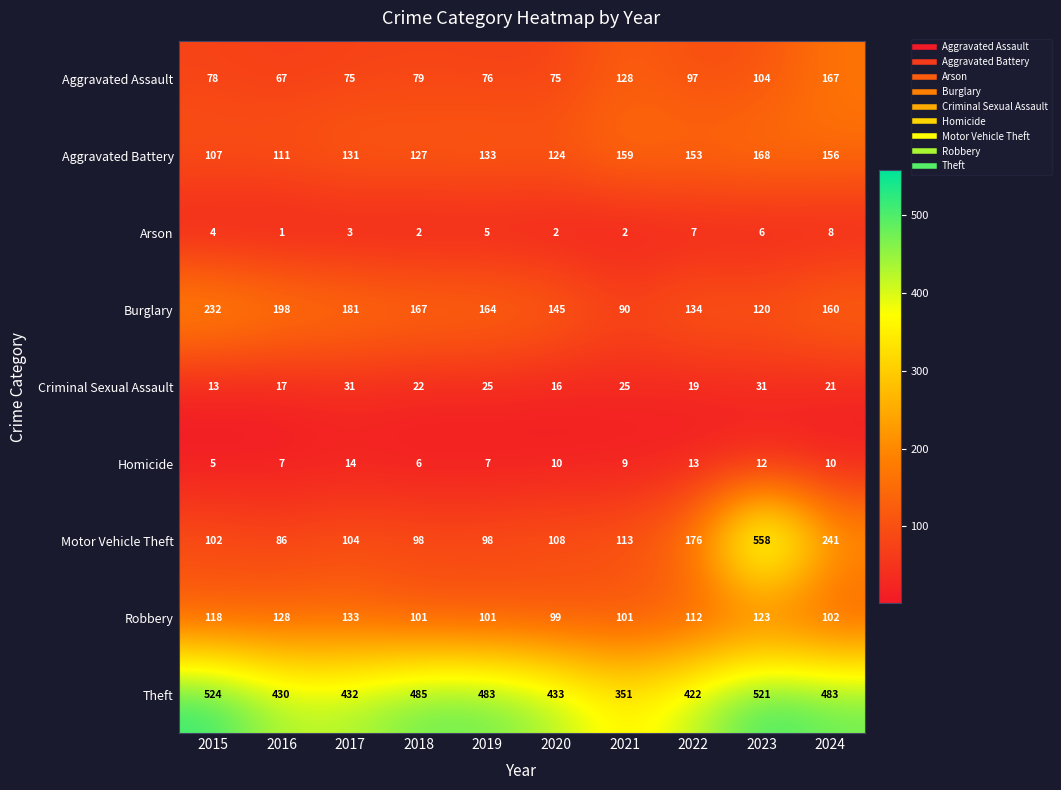

Rank the series at 2022 from lowest to highest value.

Arson, Homicide, Criminal Sexual Assault, Aggravated Assault, Robbery, Burglary, Aggravated Battery, Motor Vehicle Theft, Theft